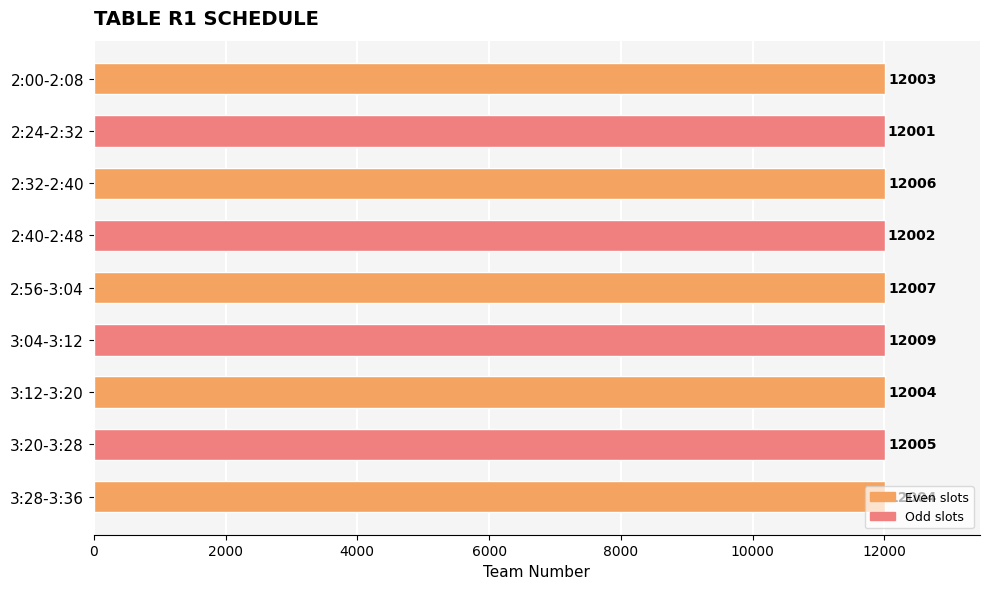

What is the change in value from 2:24-2:32 to 2:32-2:40?

+5